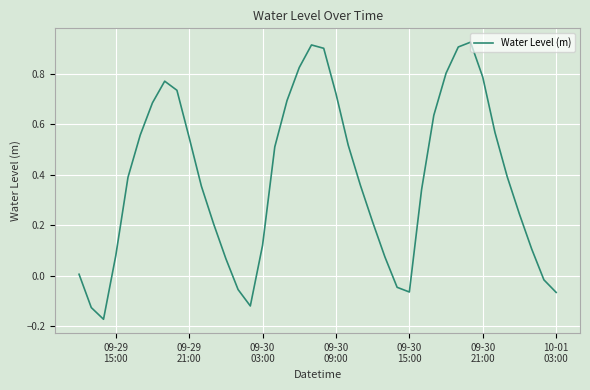

What is the difference between the maximum and minimum values?

1.1